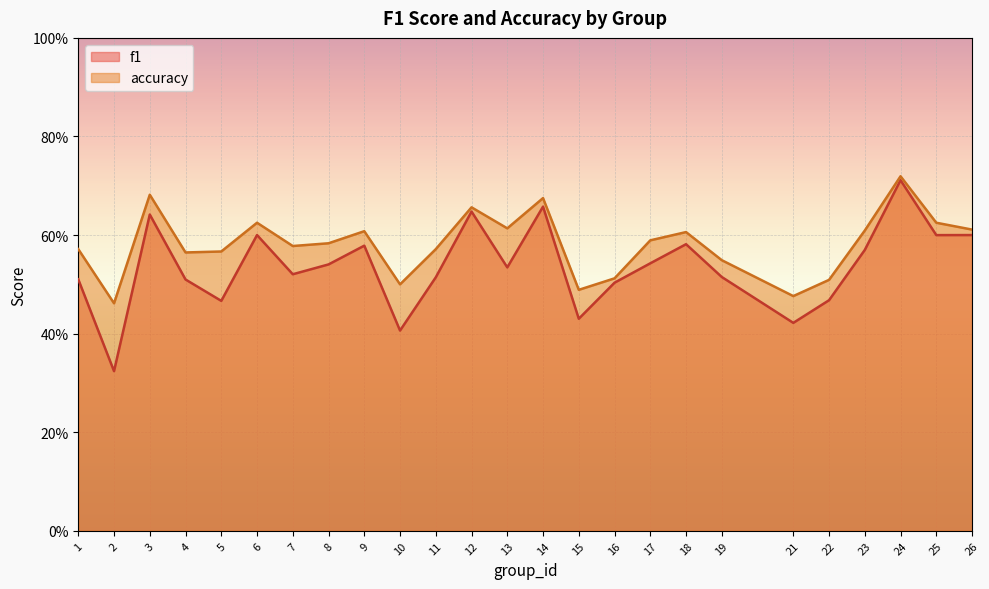

True or false: f1 and accuracy intersect in this chart.

False